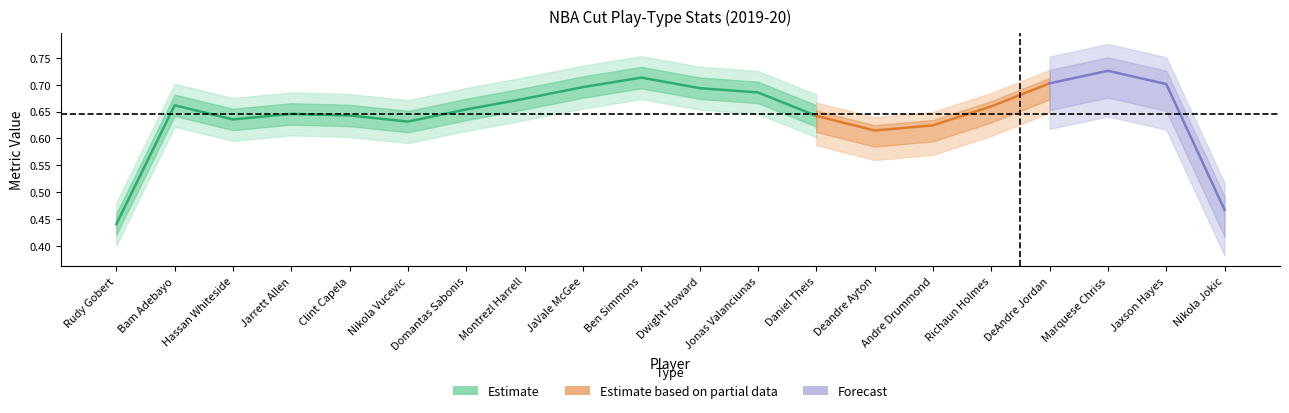

How many data points does each series have?

20